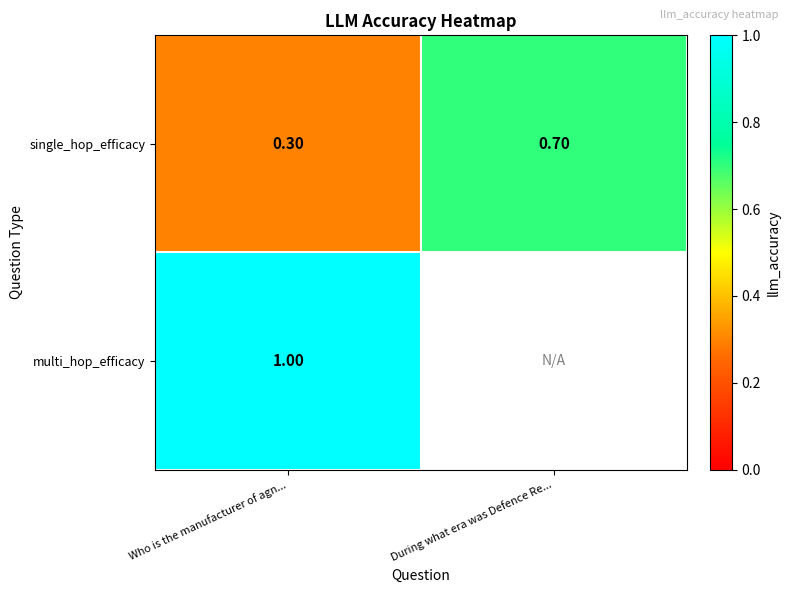

How many series are shown in this chart?

2